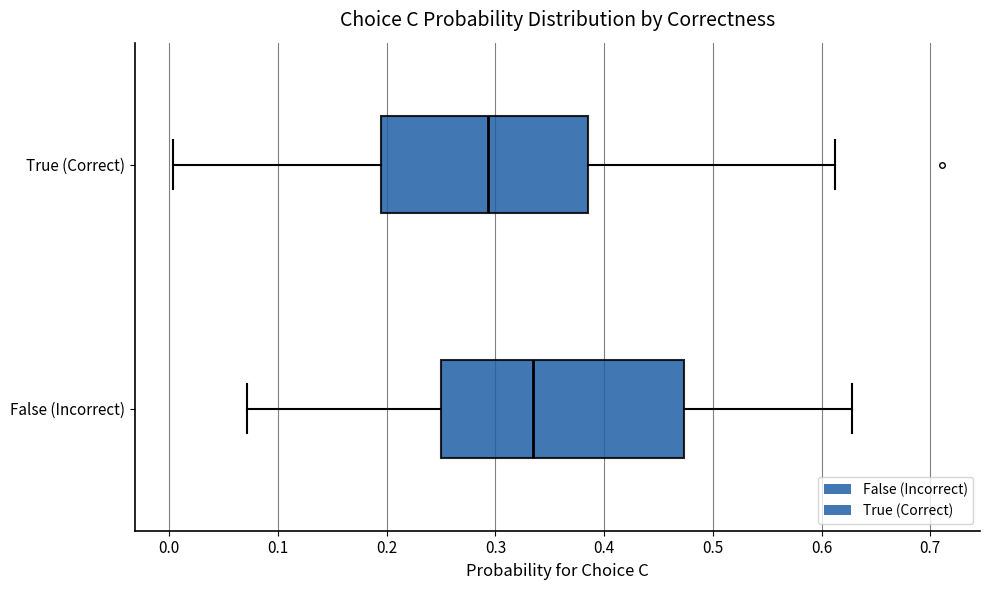

Which box's median line is the furthest to the left?

True (Correct)